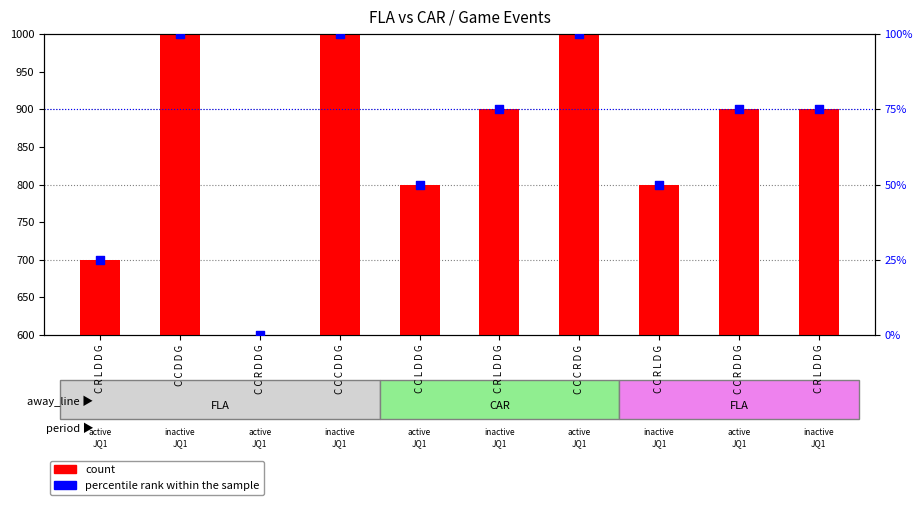

Which series has the largest total across all categories?

count